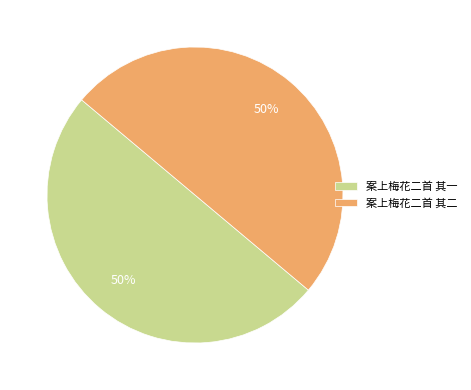

To the nearest percent, what is the average slice percentage?

50%